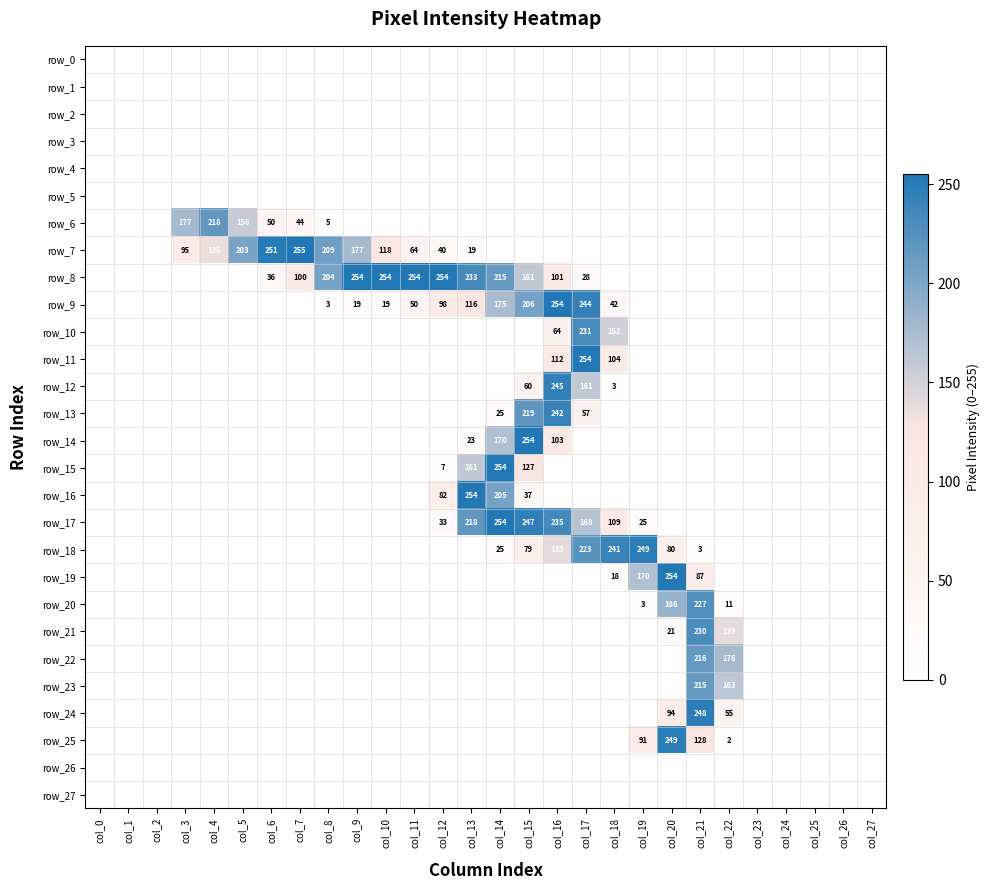

Is the value of row_0 at col_3 greater than the value of row_22 at col_13?

No